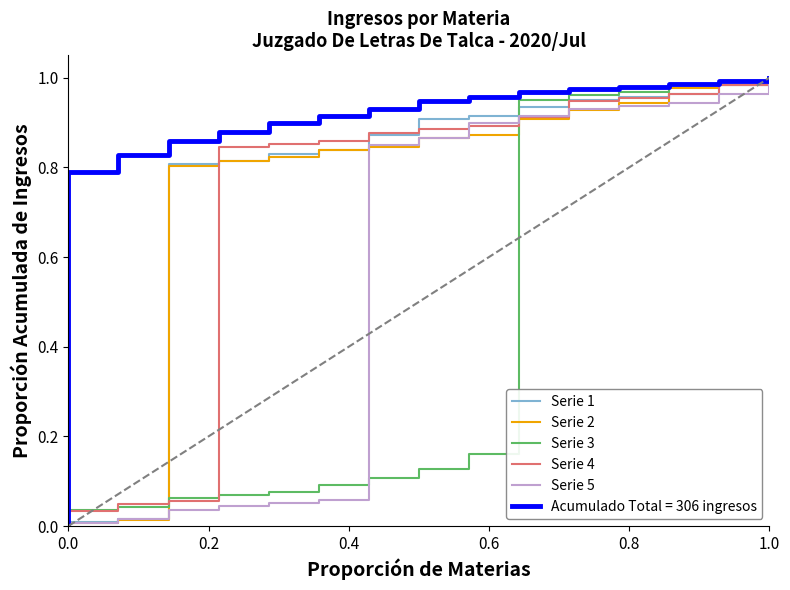

What is the value of the Serie 1 point at the 6th from the left?

0.8